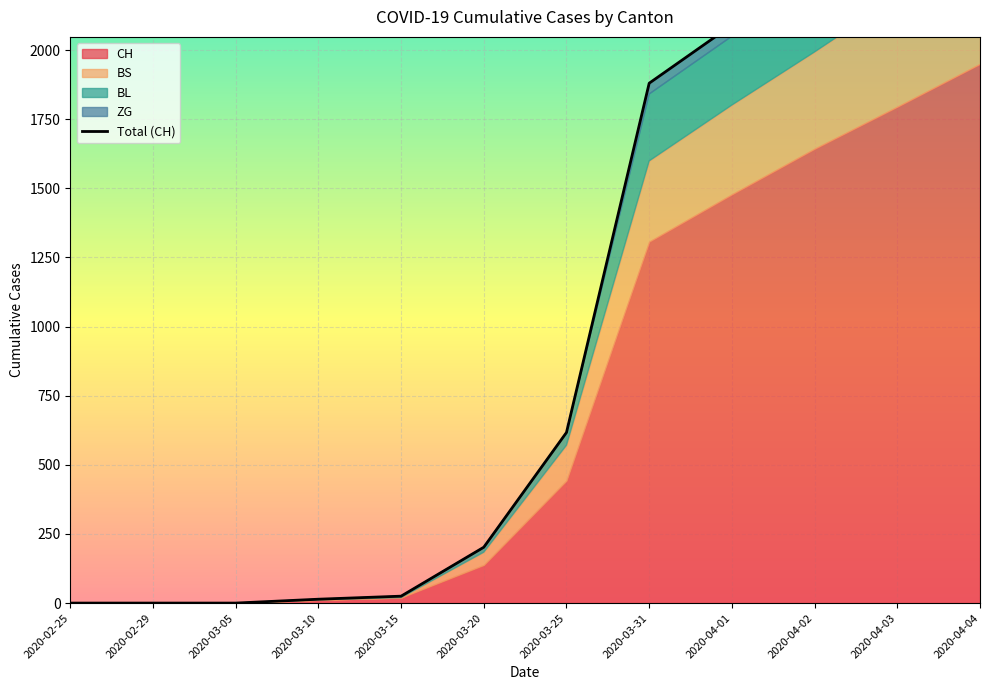

Reading left to right, what are all the values shown in this chart?

CH: 0	0	0	12	20	138	443	1307	1478	1643	1795	1950
BS: 0	0	0	0	0	46	128	292	323	350	397	434
BL: 0	0	0	2	5	18	46	242	249	262	266	298
ZG: 0	0	0	0	0	0	0	39	40	41	44	46